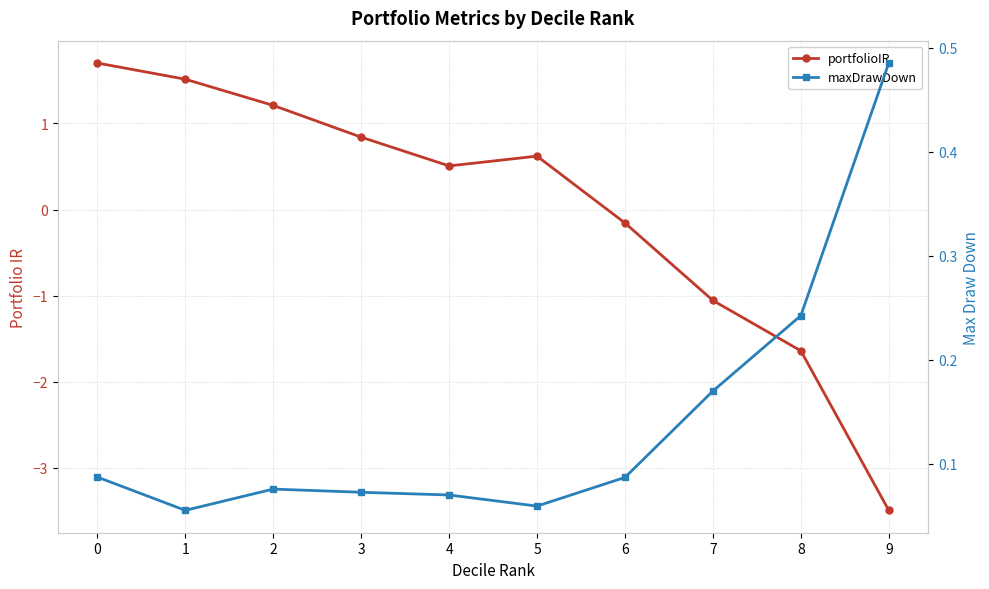

At which category does the chart reach its minimum across all series?

9